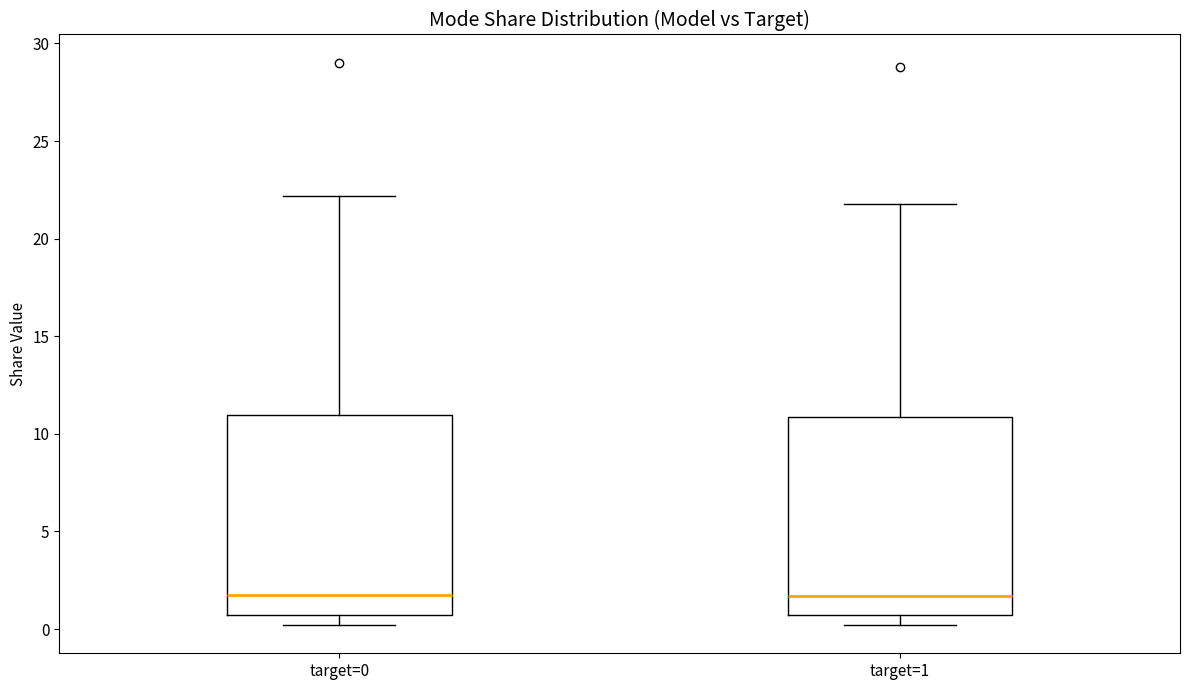

Reading left to right, read every box against the y-axis: the position of its median line, the range the box covers, and the ends of its whiskers. The values are not printed on the chart, so give them approximately, as read against the axis.

target=0: median 2.0, box 0.5 to 11.0, whiskers 0.0 to 22.0
target=1: median 1.5, box 0.5 to 11.0, whiskers 0.0 to 22.0